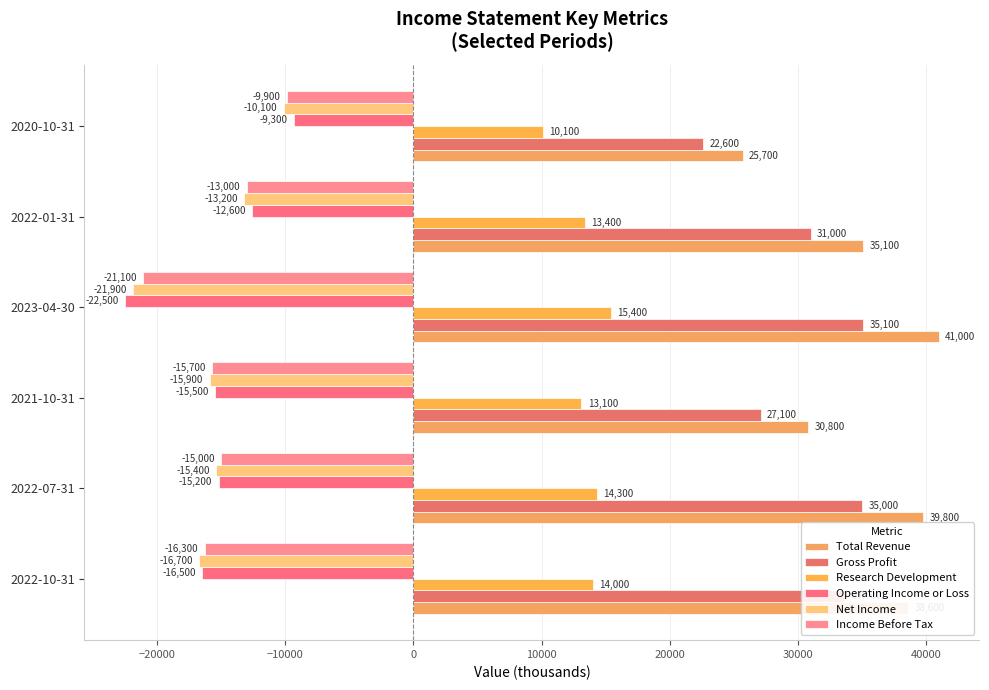

Which series has the widest spread of values?

Total Revenue